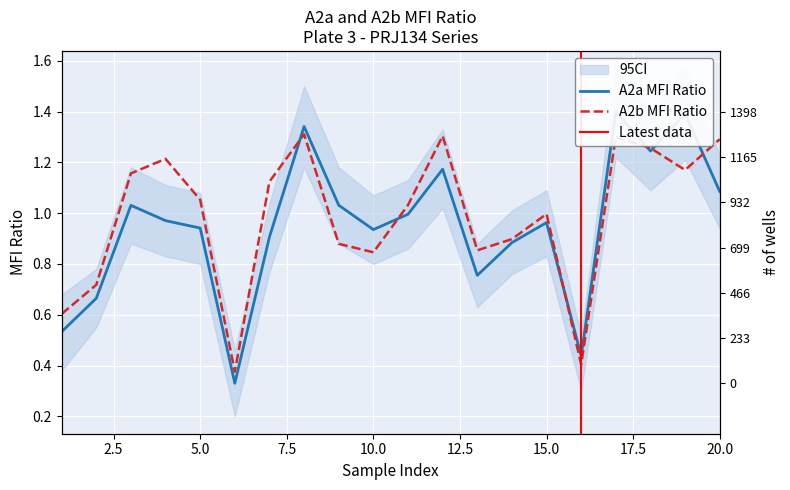

Reading left to right, what are all the values shown in this chart?

A2a MFI Ratio: 1=0.5	2=0.7	3=1.0	4=1.0	5=0.9	6=0.3	7=0.9	8=1.3	9=1.0	10=0.9	11=1.0	12=1.2	13=0.8	14=0.9	15=1.0	16=0.4	17=1.4	18=1.2	19=1.4	20=1.1
A2b MFI Ratio: 1=0.6	2=0.7	3=1.2	4=1.2	5=1.1	6=0.4	7=1.1	8=1.3	9=0.9	10=0.8	11=1.0	12=1.3	13=0.9	14=0.9	15=1.0	16=0.4	17=1.3	18=1.3	19=1.2	20=1.3